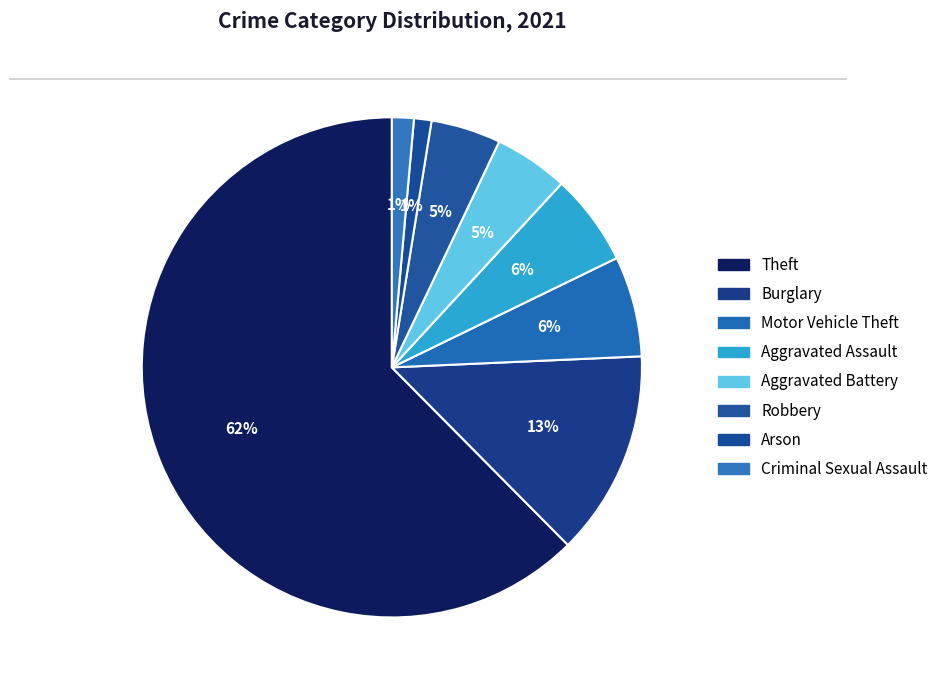

To the nearest percent, what percentage of the pie is Arson?

1%